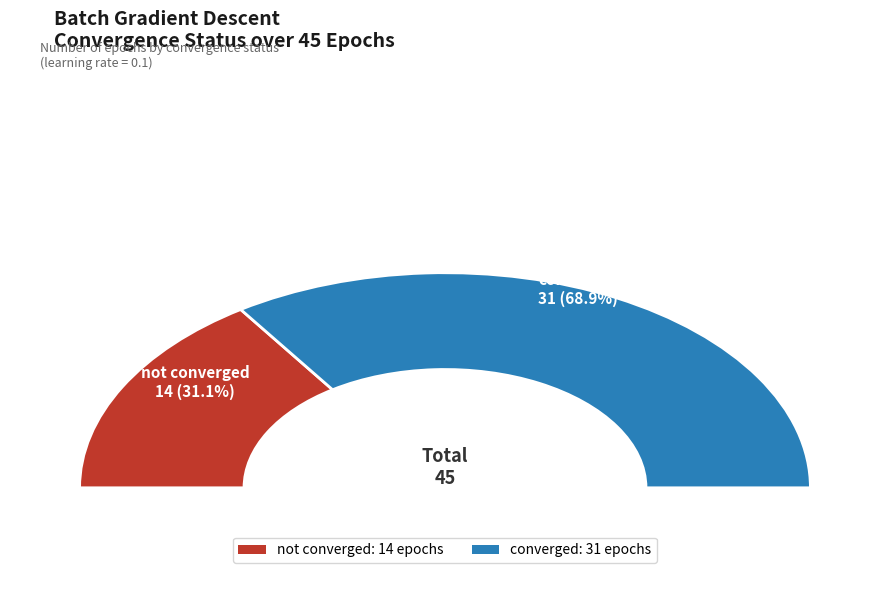

Is it true that converged is 69% of the pie?

True